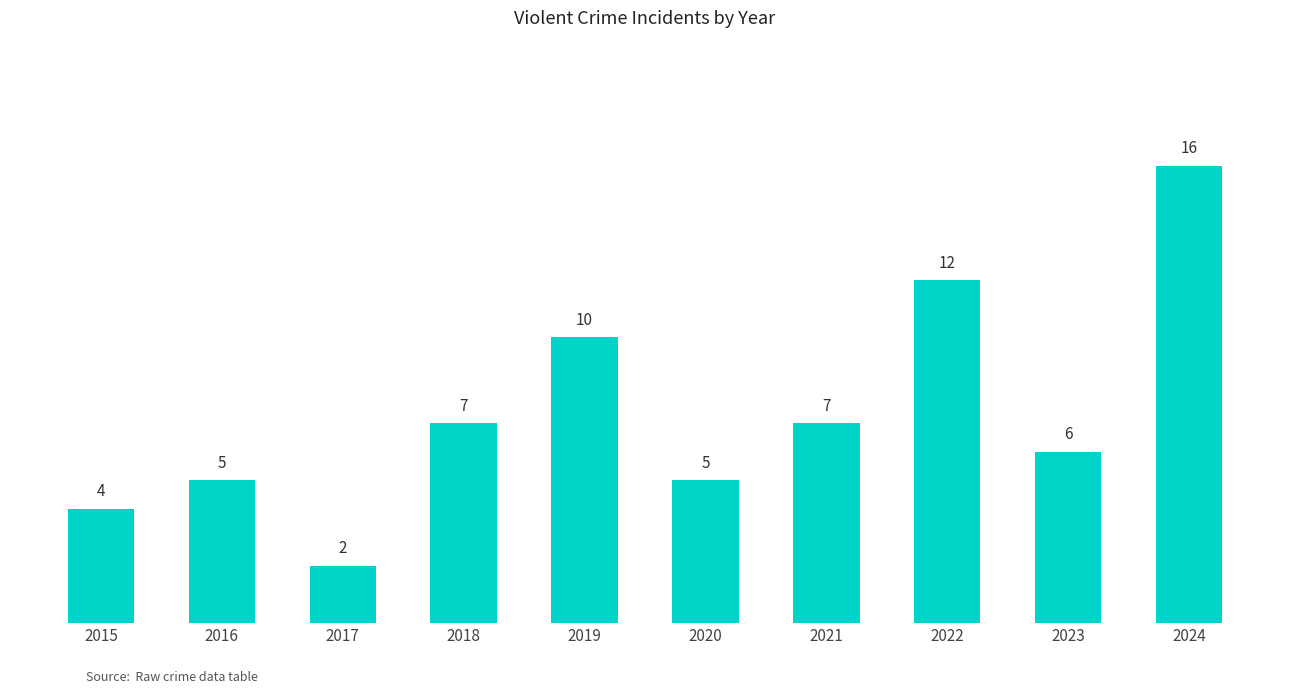

What is the value of the 7th bar from the left?

7